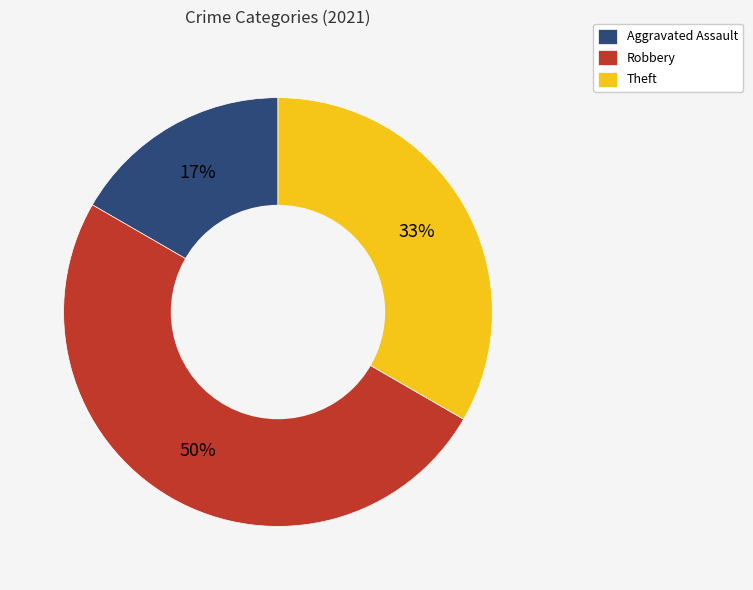

Does Theft represent more than half of the total?

No